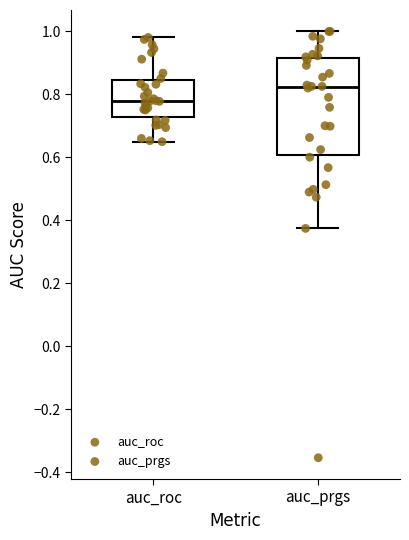

Reading left to right, read every box against the y-axis: the position of its median line, the range the box covers, and the ends of its whiskers. The values are not printed on the chart, so give them approximately, as read against the axis.

auc_roc: median 0.78, box 0.72 to 0.84, whiskers 0.64 to 0.98
auc_prgs: median 0.82, box 0.60 to 0.92, whiskers 0.38 to 1.00